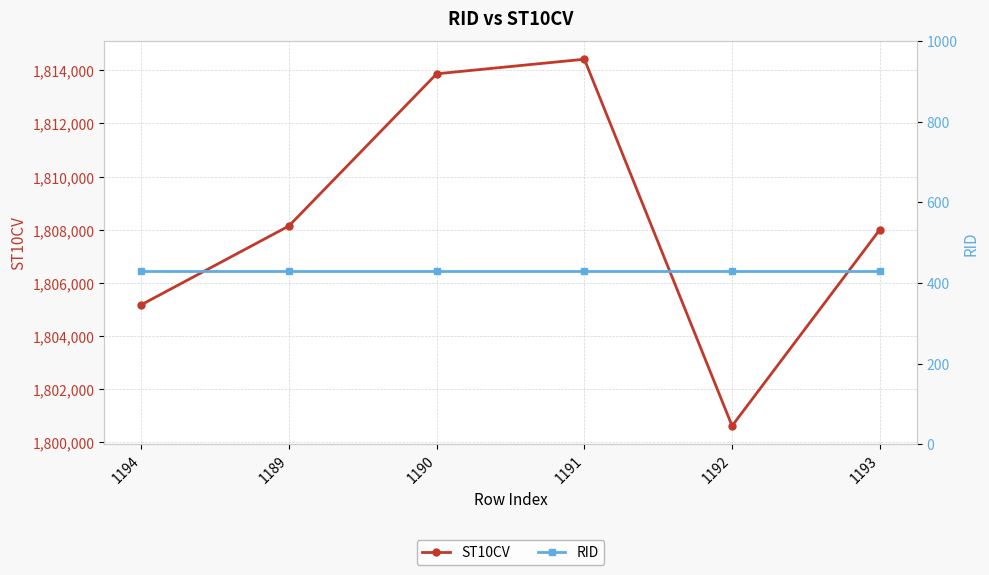

Which series has the largest range (max minus min)?

ST10CV